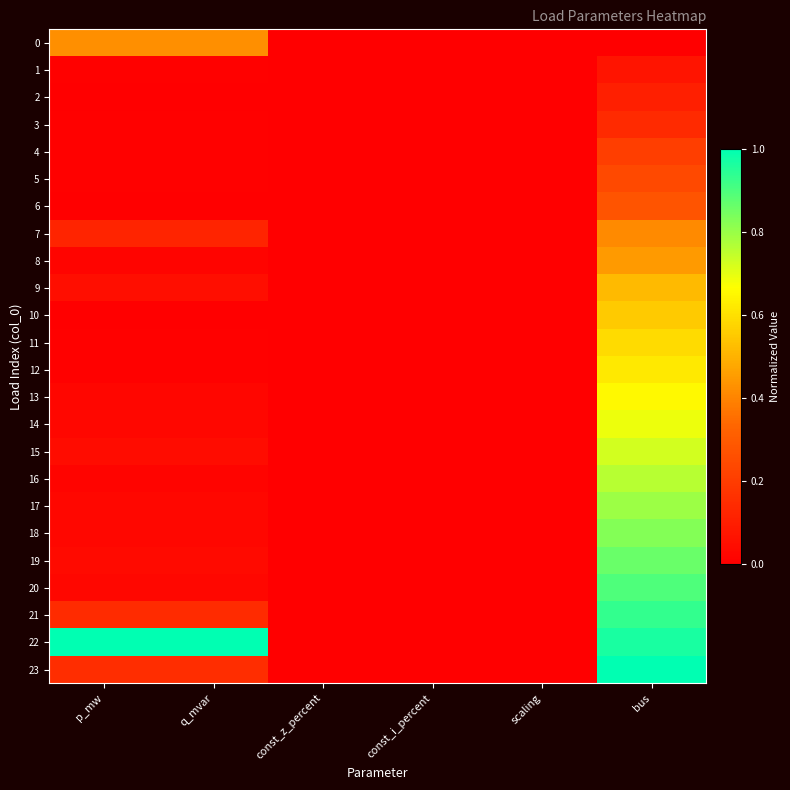

Rank the series at p_mw from highest to lowest value.

22, 0, 23, 21, 7, 9, 15, 19, 17, 14, 18, 20, 13, 8, 16, 4, 3, 1, 11, 12, 5, 2, 6, 10